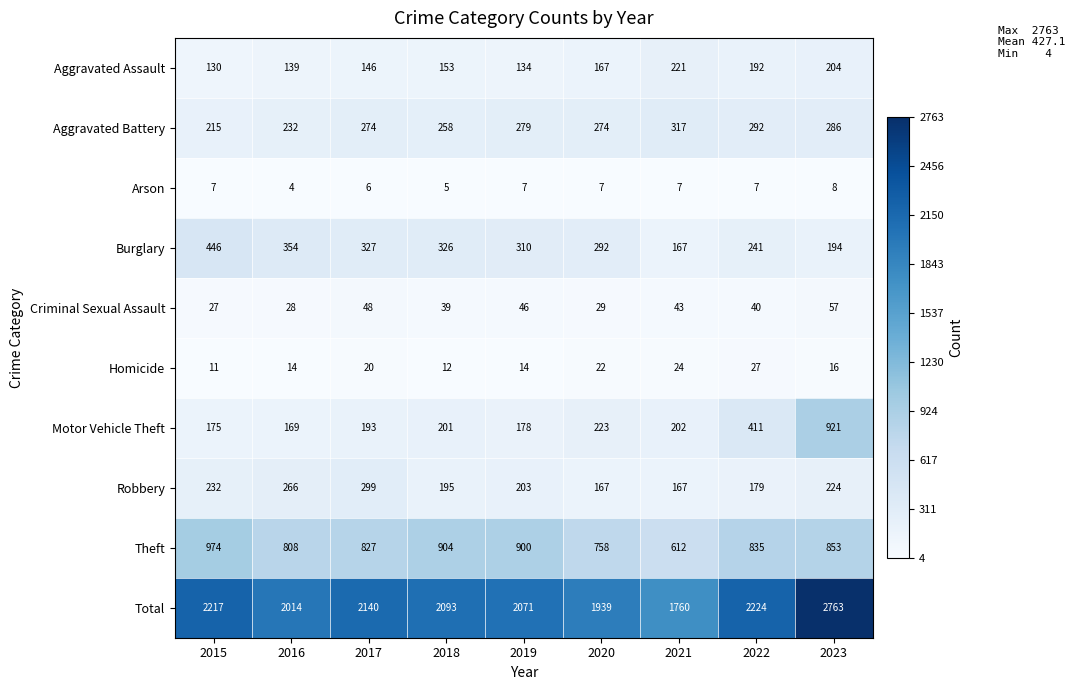

Count the number of categories in the chart.

9